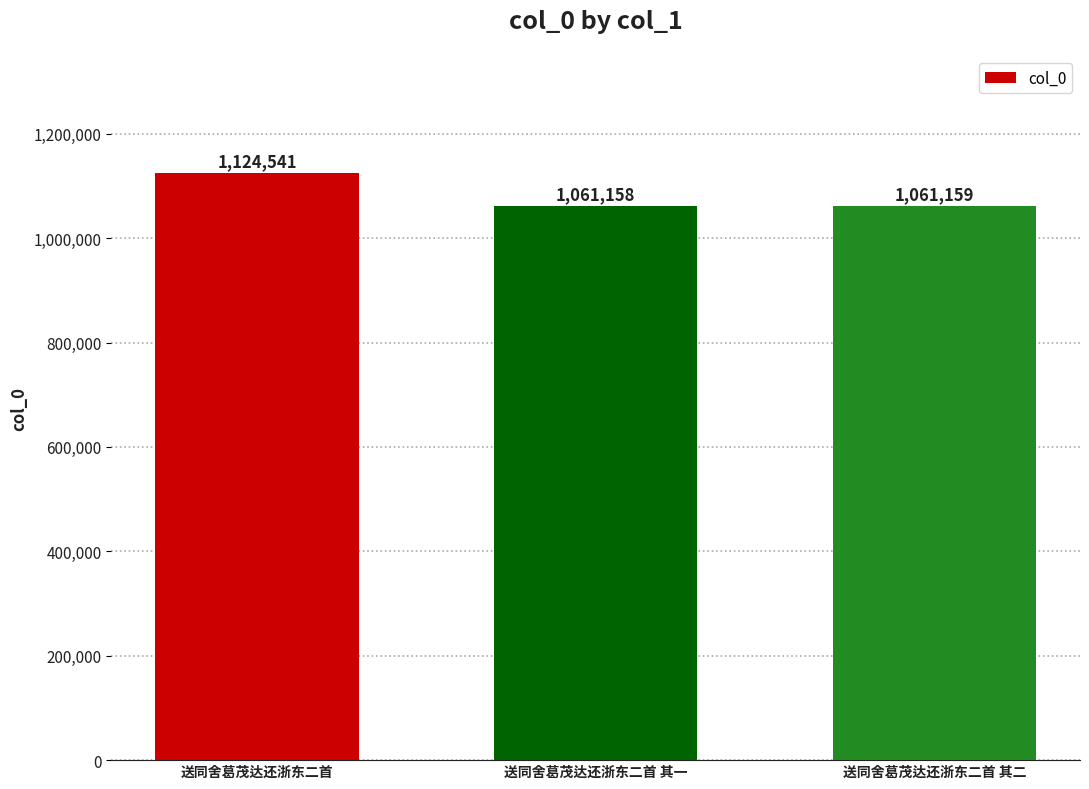

At which label is the value closest to 1092849?

送同舍葛茂达还浙东二首 其二